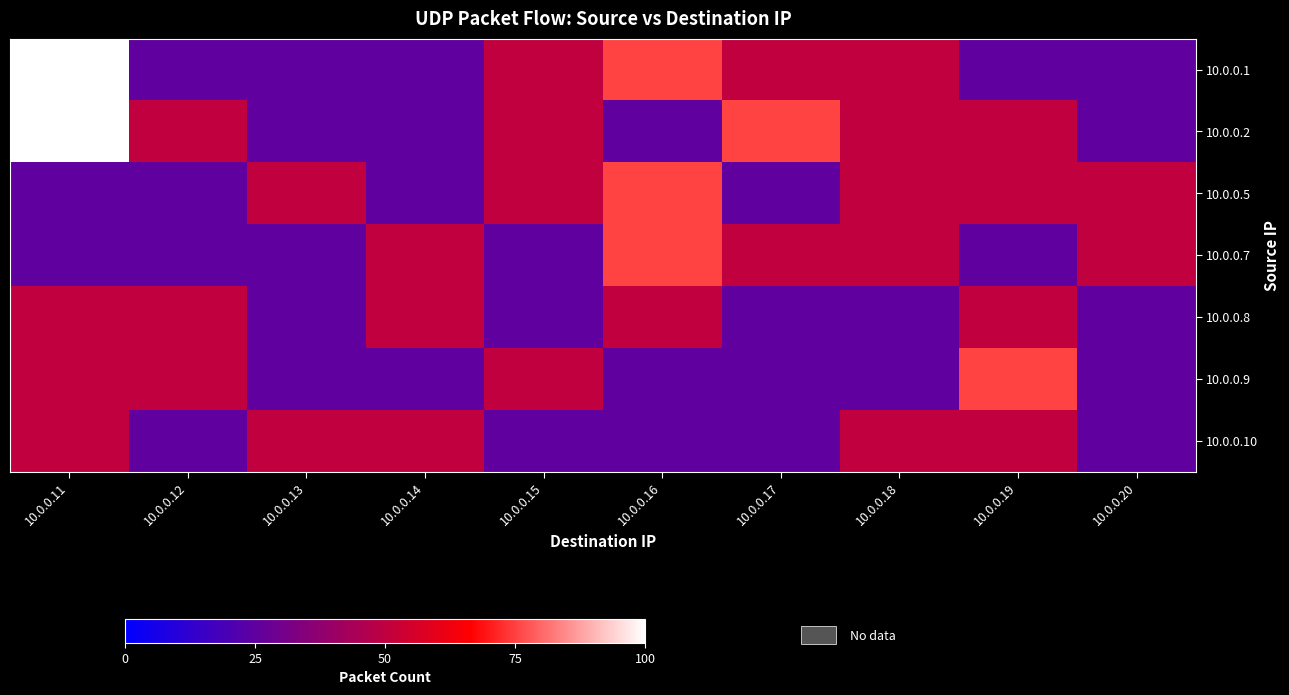

List the series in order of their peak value, highest first.

10.0.0.1, 10.0.0.2, 10.0.0.5, 10.0.0.7, 10.0.0.9, 10.0.0.8, 10.0.0.10